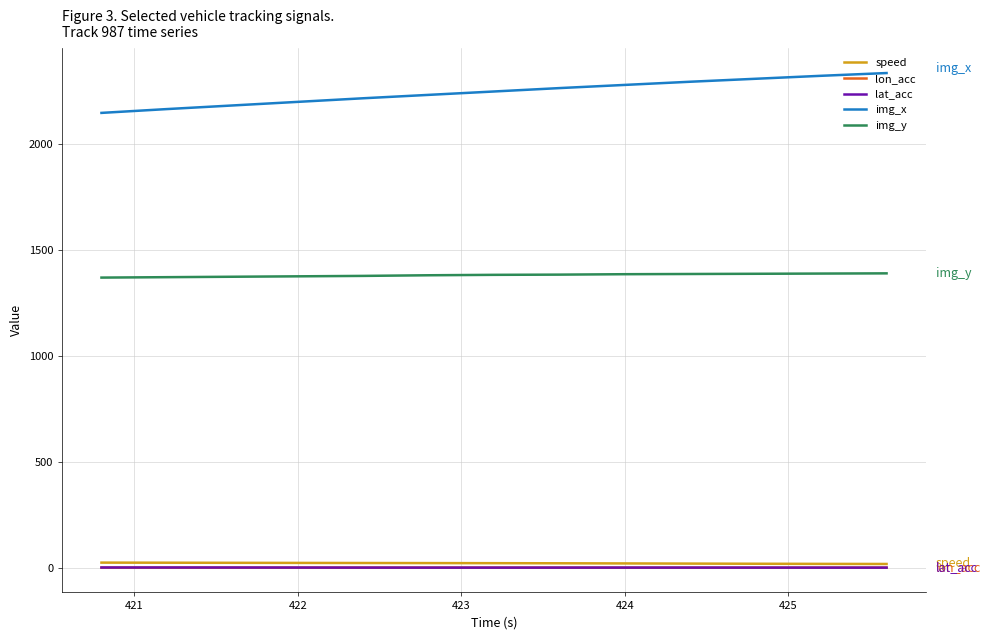

Which series has the largest range (max minus min)?

img_x